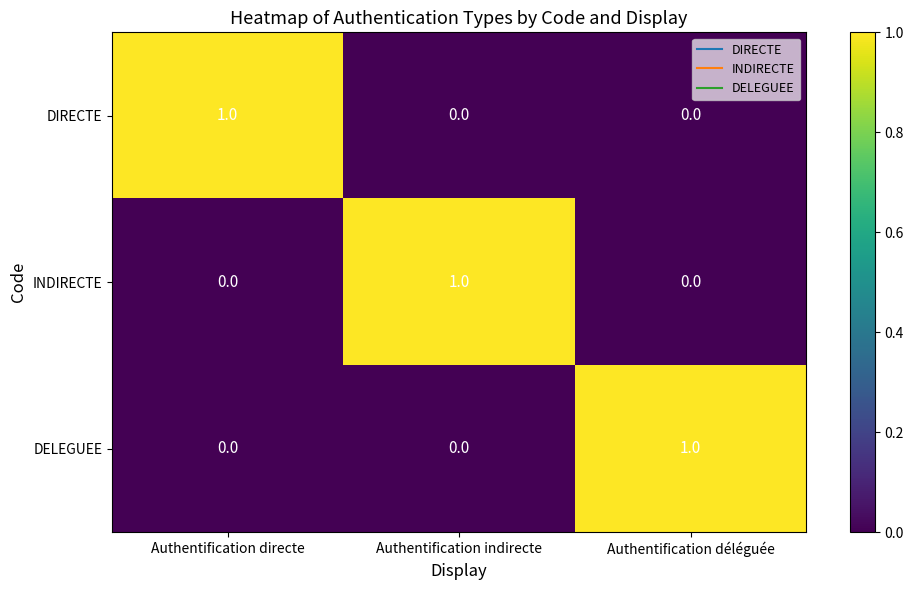

What is the spread (max minus min) of values at Authentification directe?

1